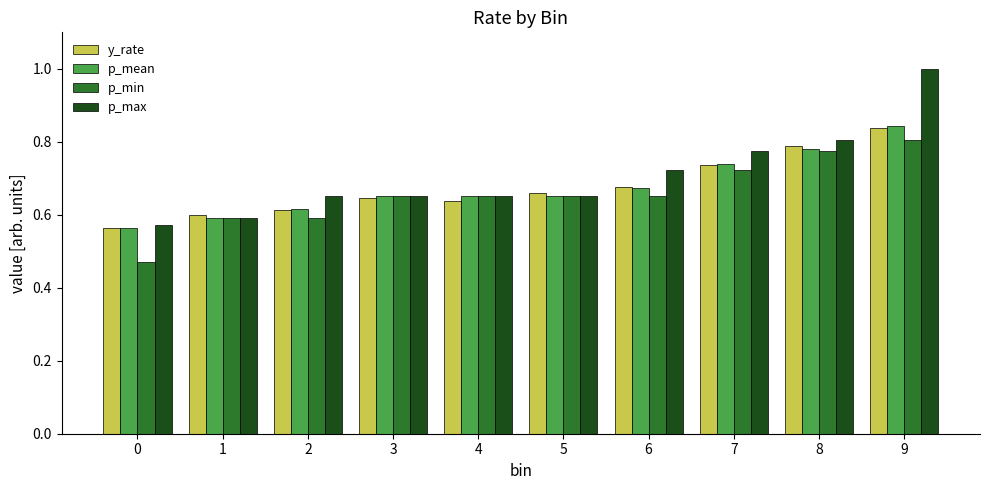

True or false: p_min has a value of 0.6 at 2.

True